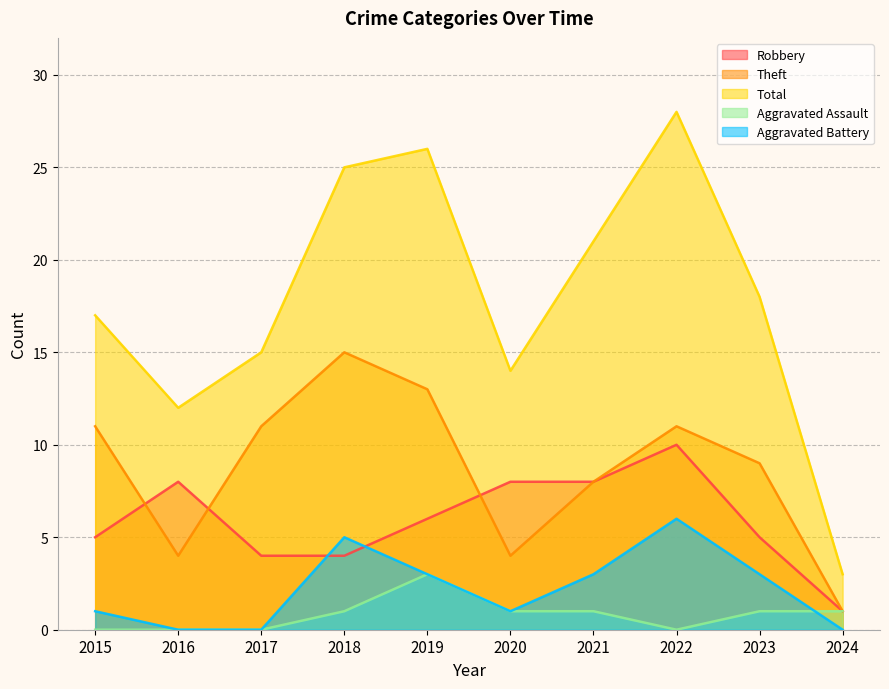

Between 2022 and 2024, which series saw the biggest shift?

Total